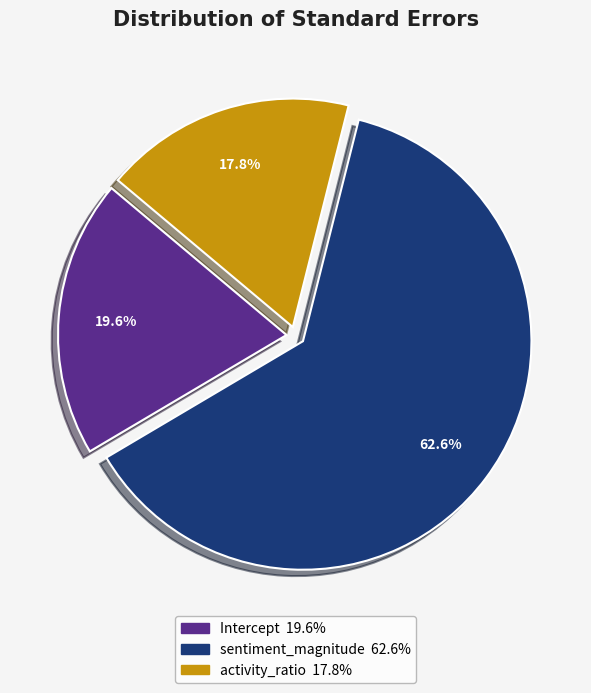

To the nearest percent, what portion does sentiment_magnitude represent?

63%